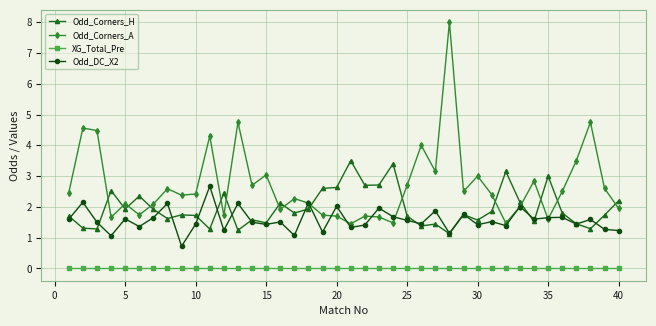

Which series has the widest spread of values?

Odd_Corners_A